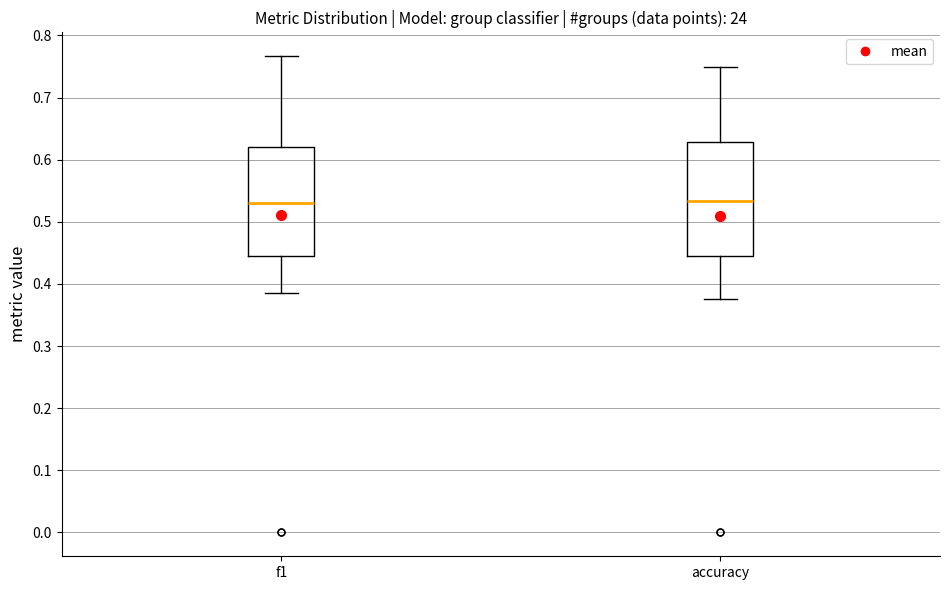

Reading left to right, read every box against the y-axis: the position of its median line, the range the box covers, and the ends of its whiskers. The values are not printed on the chart, so give them approximately, as read against the axis.

f1: median 0.53, box 0.44 to 0.62, whiskers 0.38 to 0.77
accuracy: median 0.53, box 0.44 to 0.63, whiskers 0.38 to 0.75